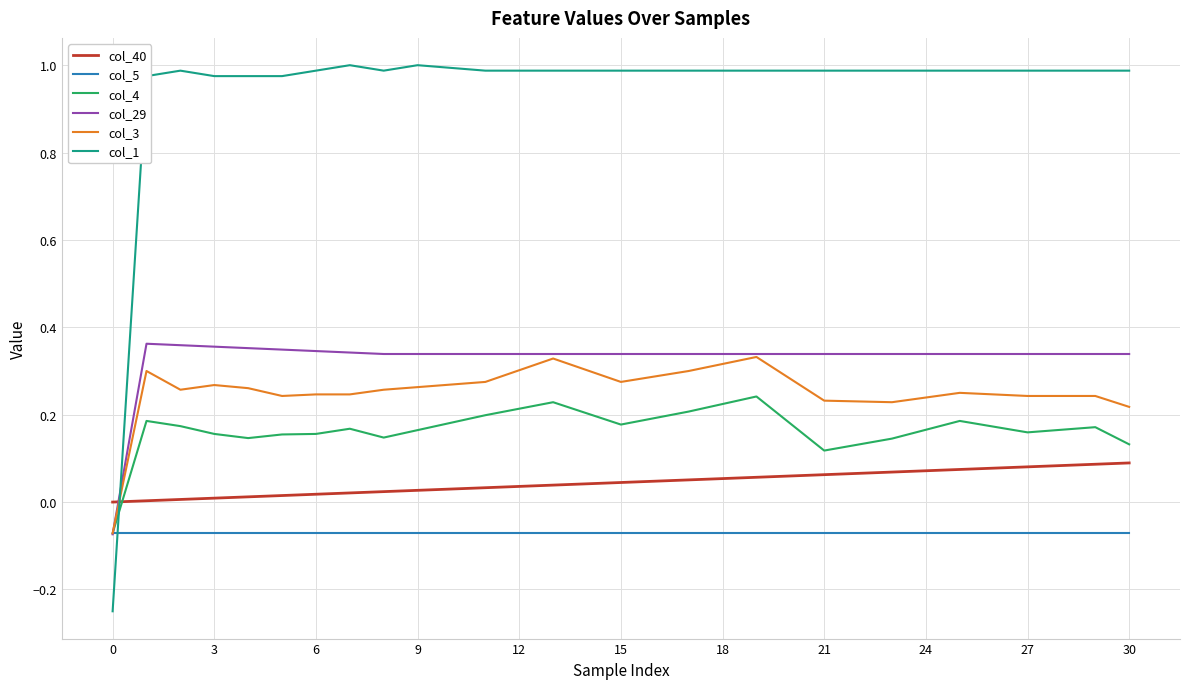

How many intersections are there between col_4 and col_40?

1